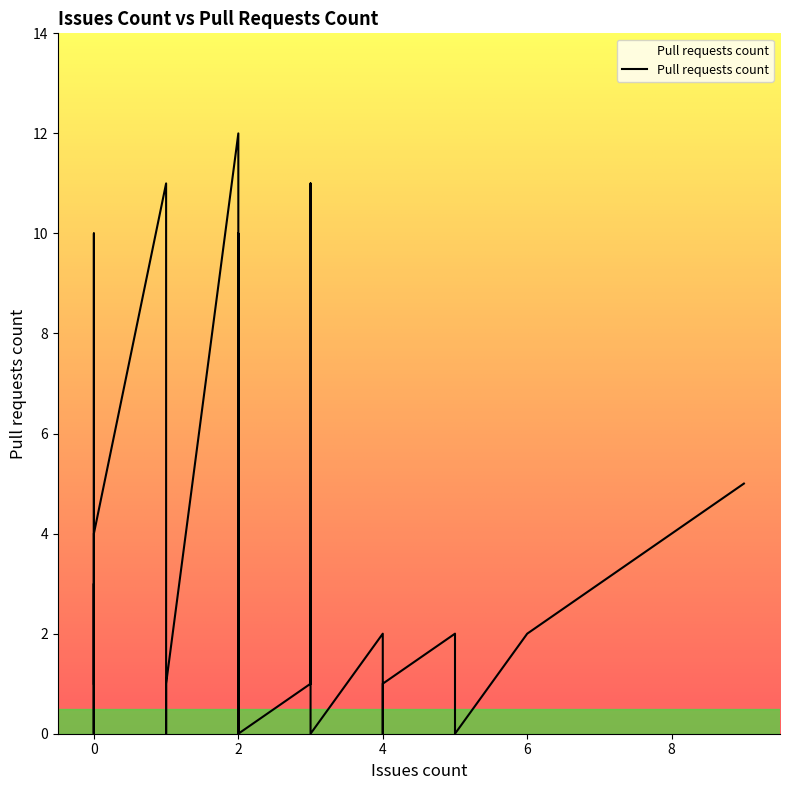

True or false: the data shows 4 at 2.

True